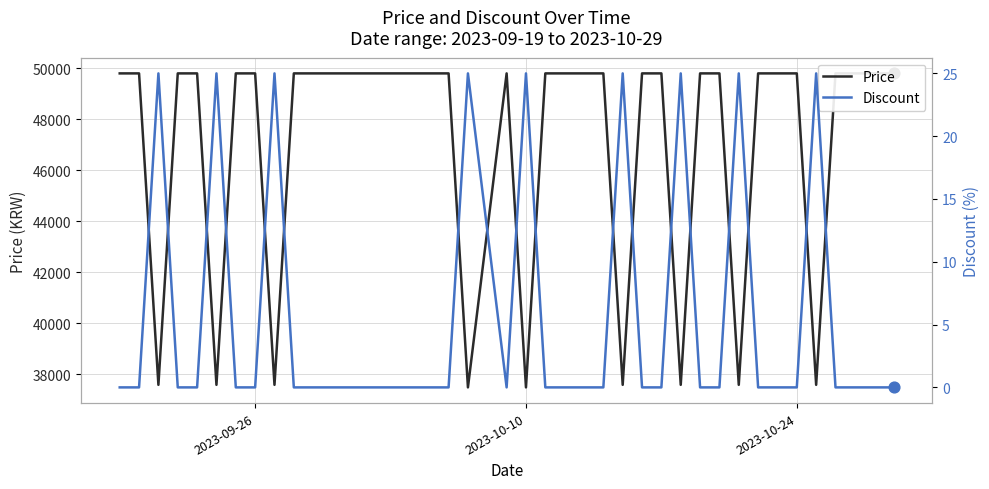

Which series has the largest Y range (max minus min)?

Price